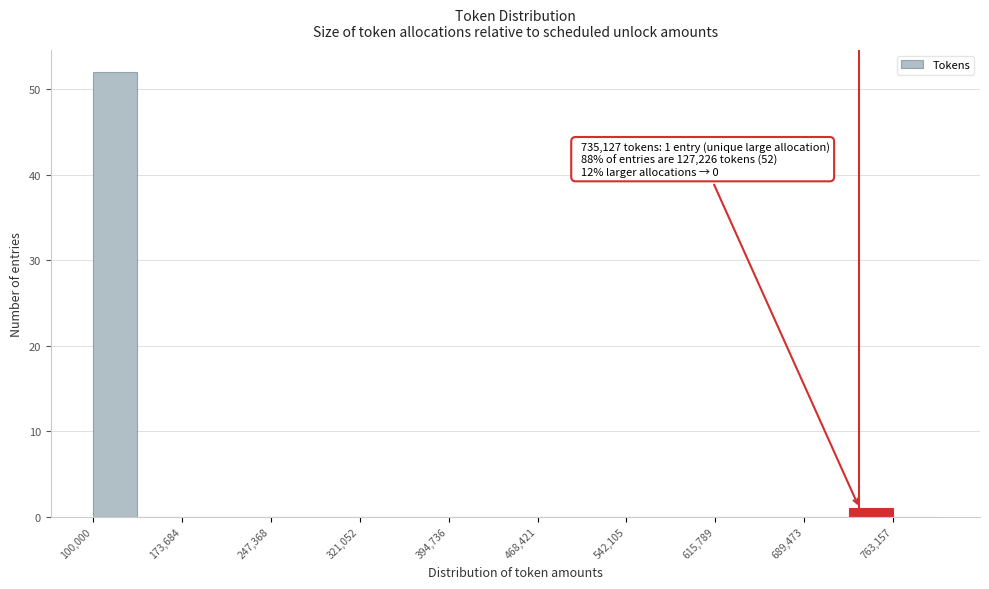

Read against the x-axis, roughly where is the centre of the tallest bar?

120000